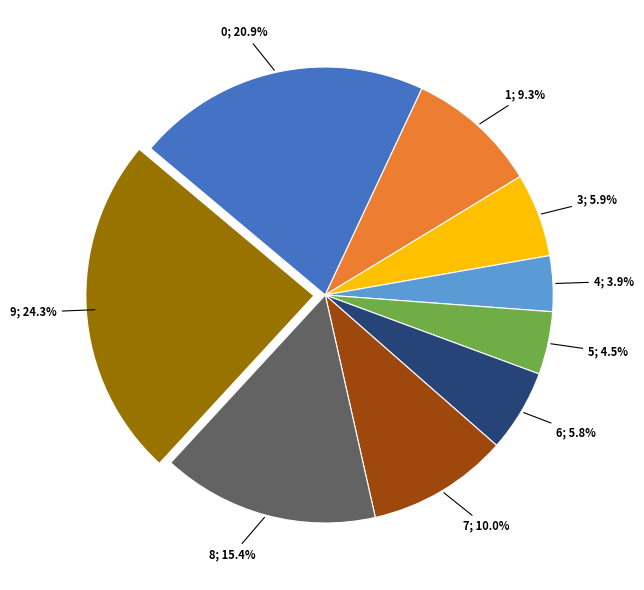

To the nearest percent, what is the average slice percentage?

11%